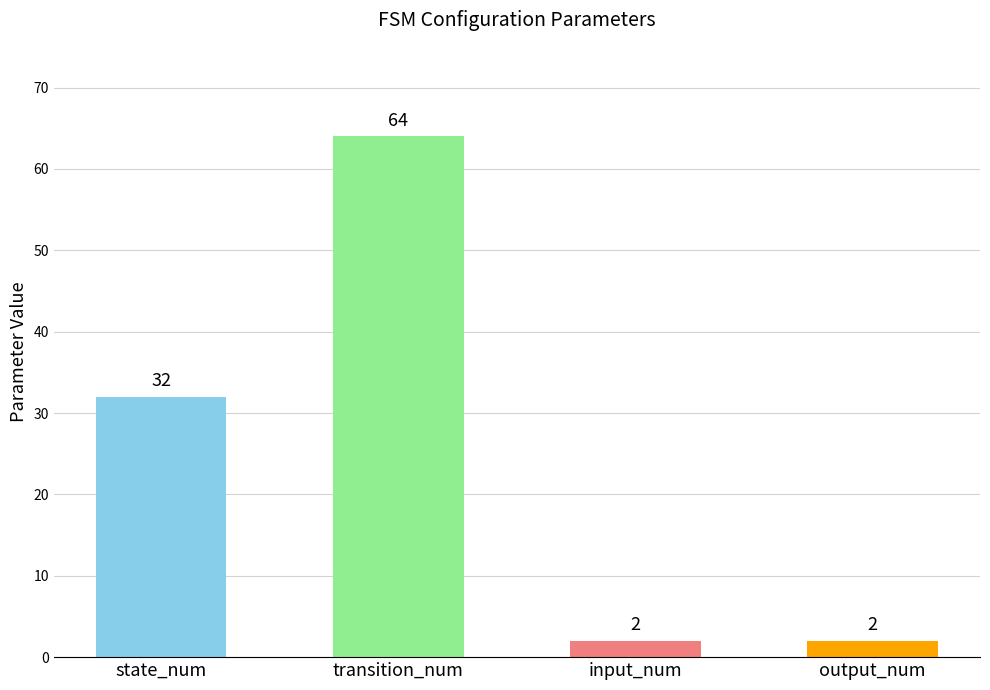

Are the bars grouped side by side (vs. stacked)?

No